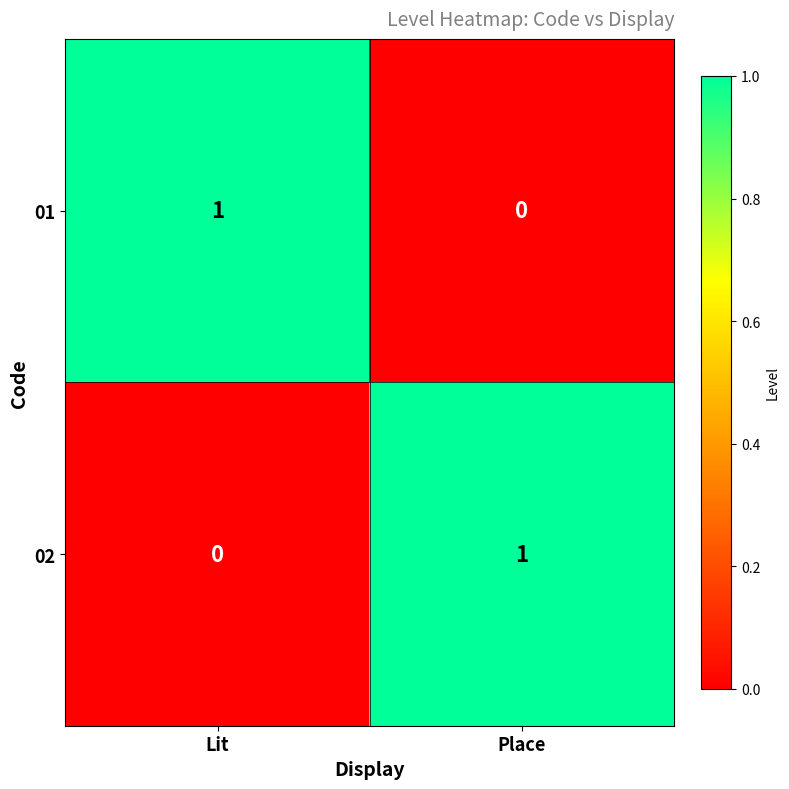

The 02 series shows 0 at Place. True or false?

False